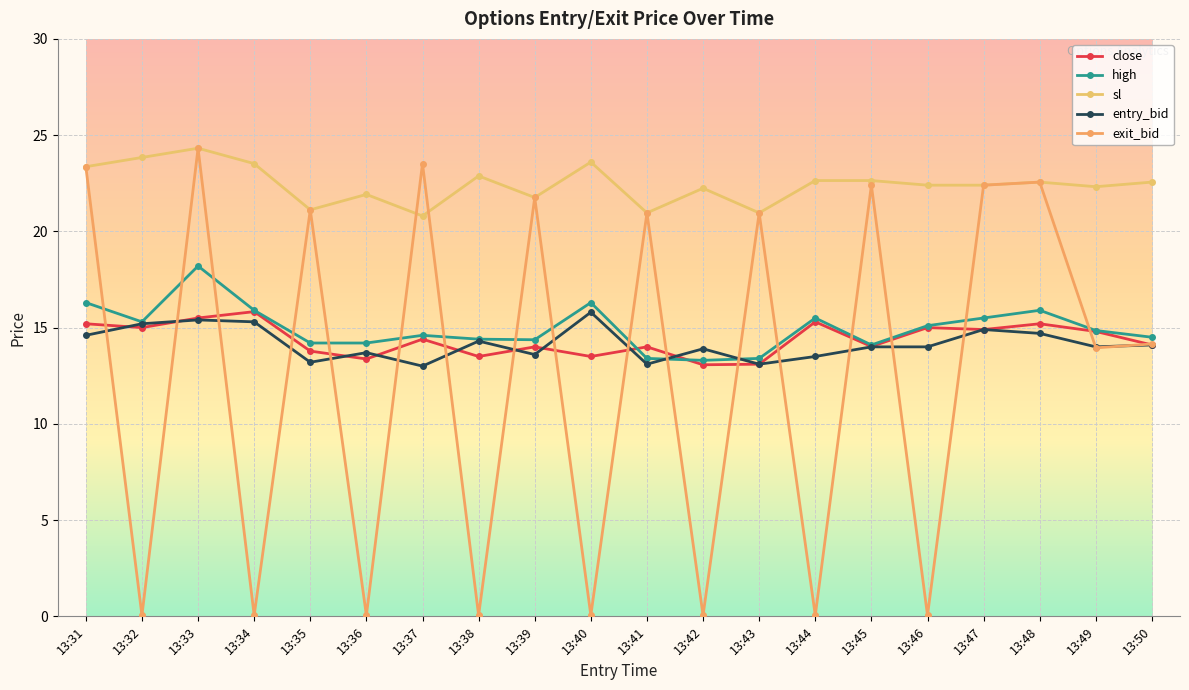

In close, how many points are lower than both neighbors (excluding endpoints)?

7